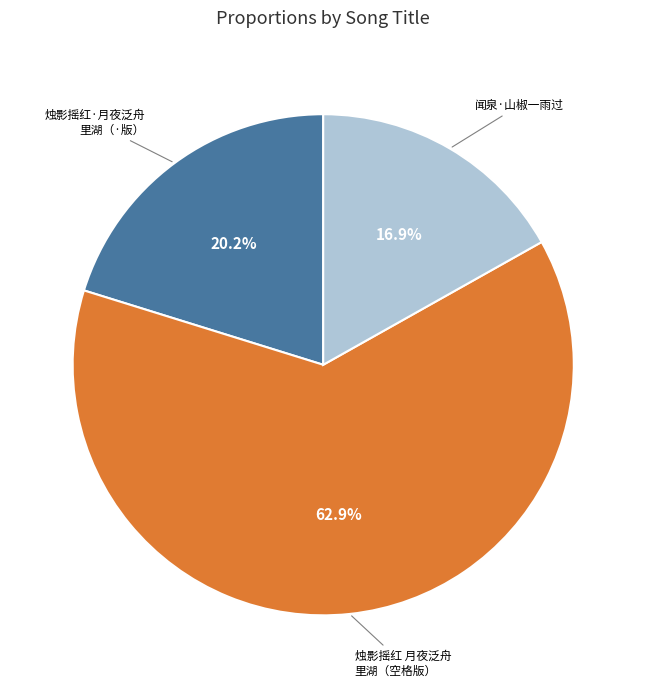

True or false: 闻泉·山椒一雨过 accounts for 3% of the total.

False